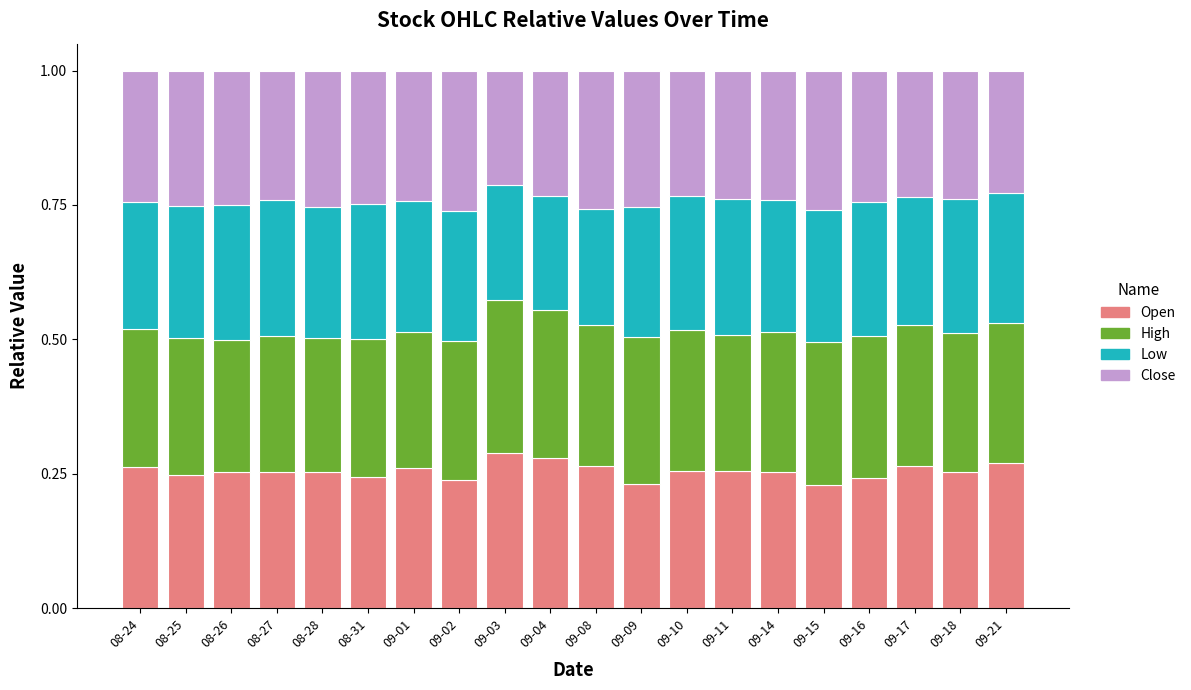

What is the total value across all series at 09-03?

1.0